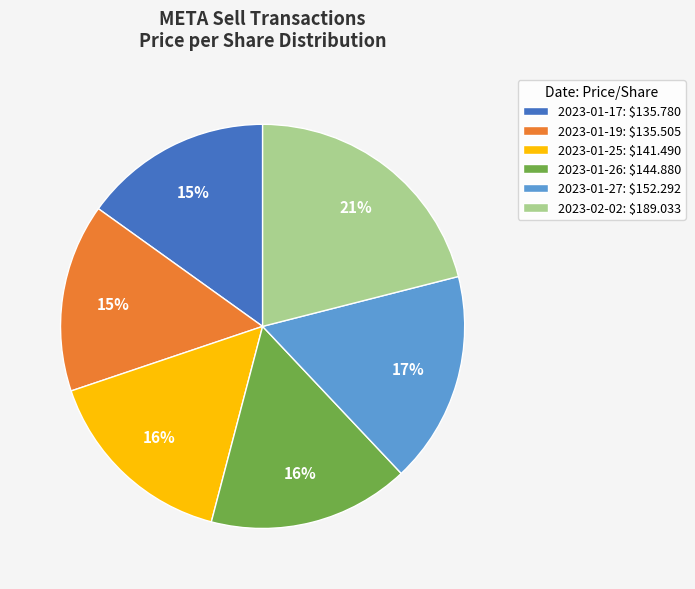

Count the number of slices in the pie.

6